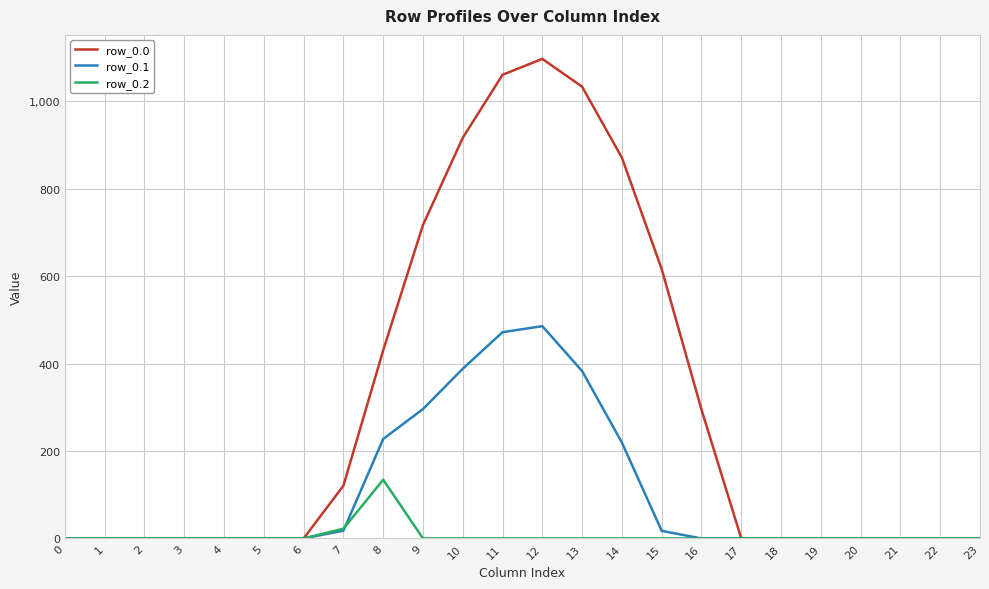

Is it true that row_0.0 equals 496.0 at 23?

False